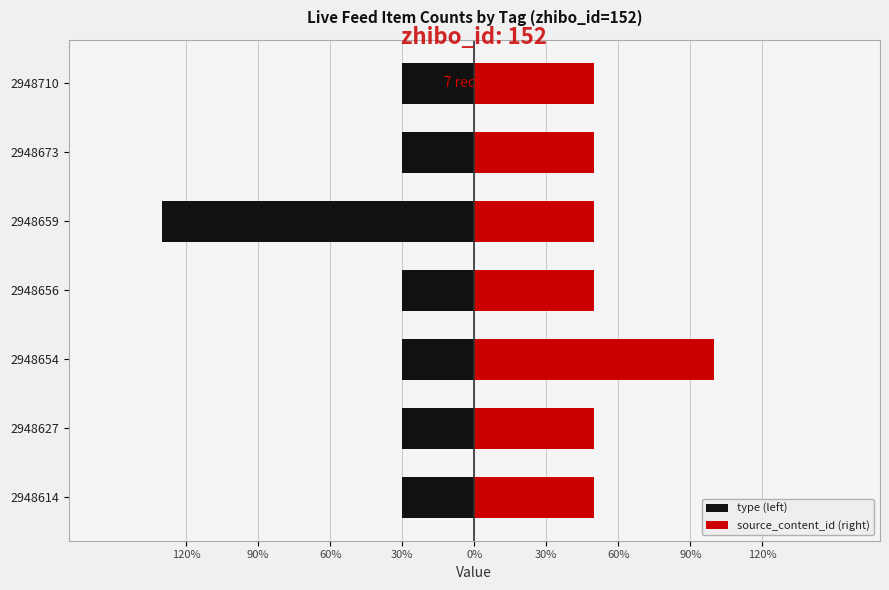

Which series changed the most between 2948656 and 2948659?

type (left)